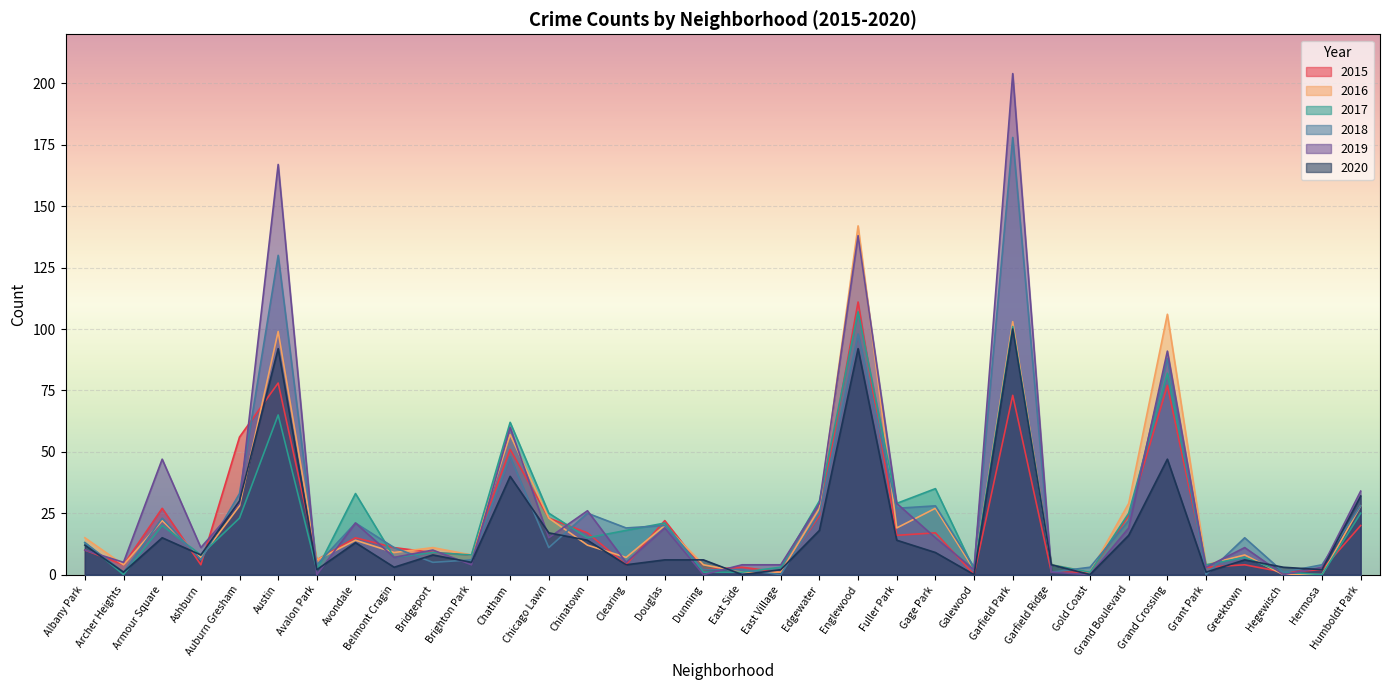

How many lines are shown in the chart?

6